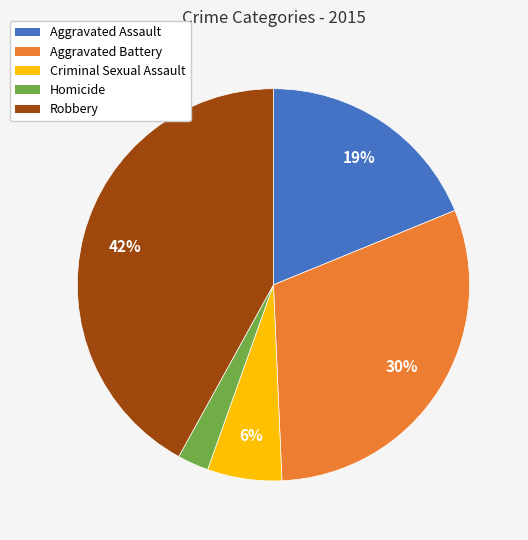

Is the sum of Criminal Sexual Assault and Aggravated Battery greater than half?

No